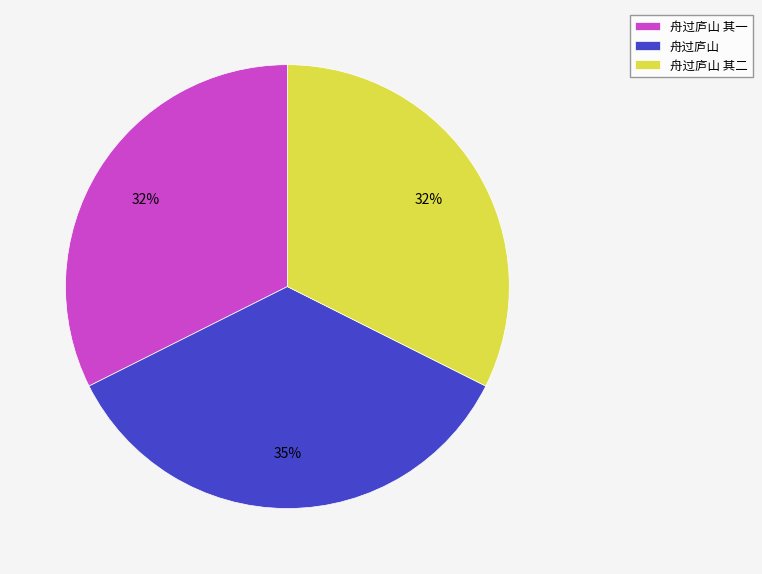

How many slices are in this pie chart?

3